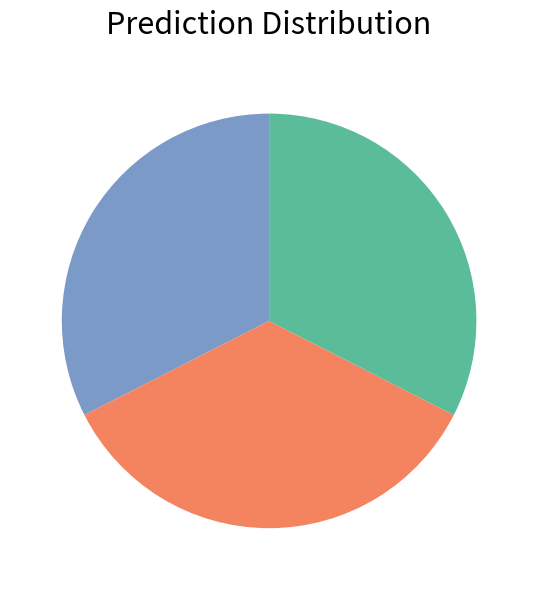

Is there any slice that represents more than half of the pie?

No